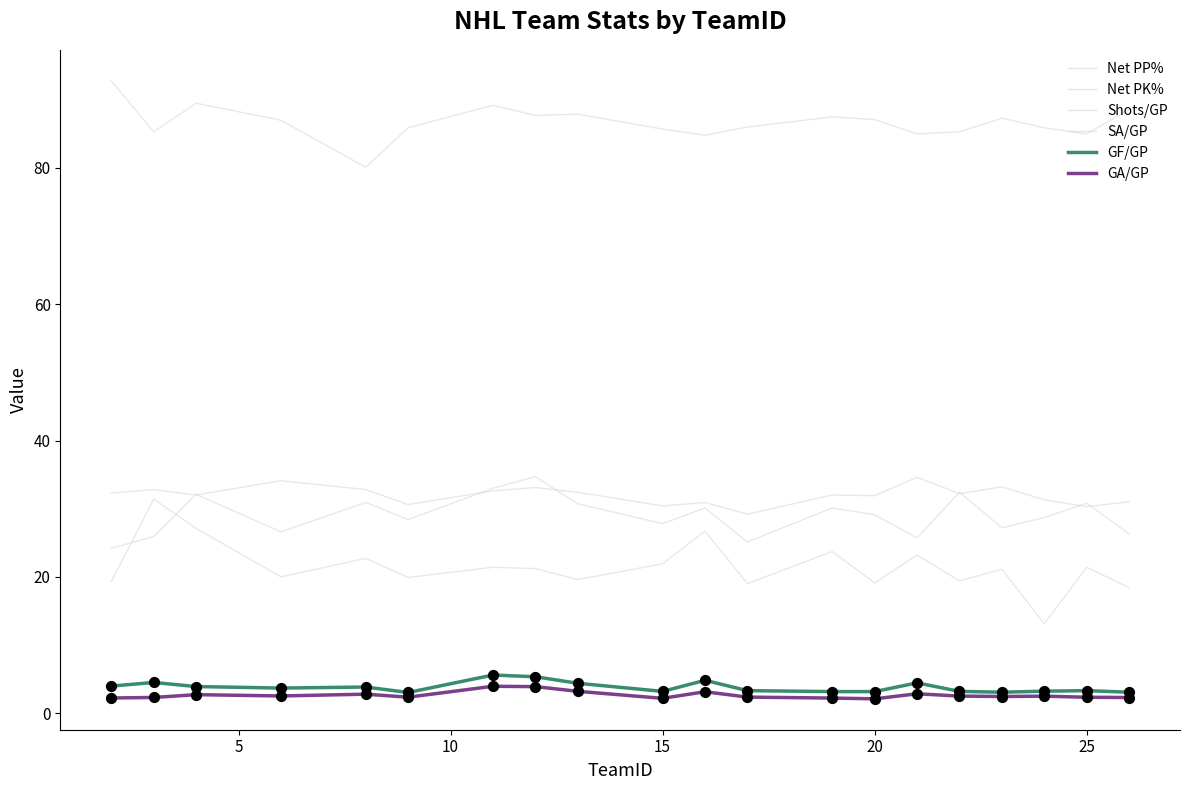

How many lines are shown in the chart?

6